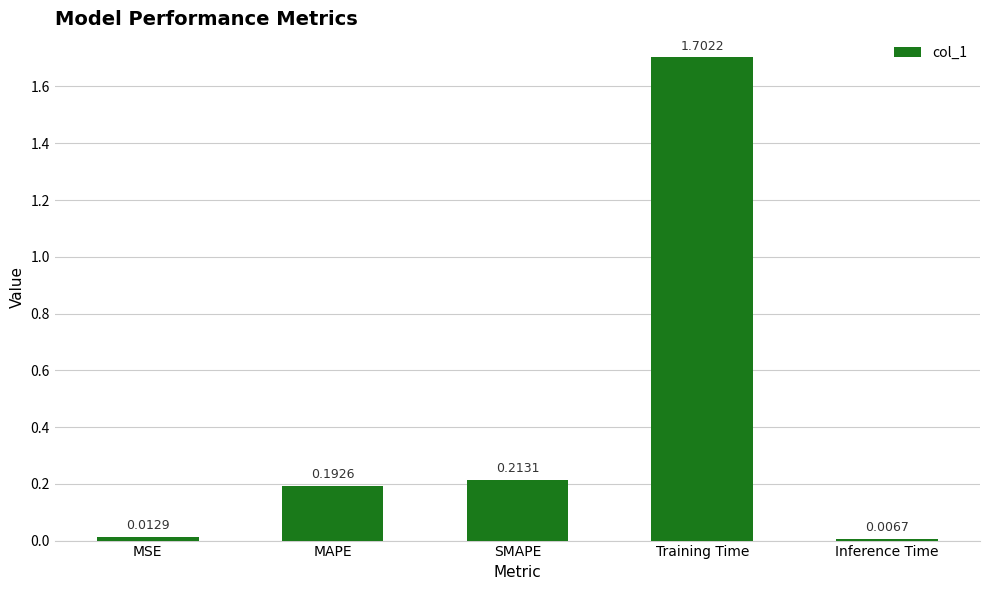

List the labels in order of value, largest first.

Training Time, SMAPE, MAPE, MSE, Inference Time